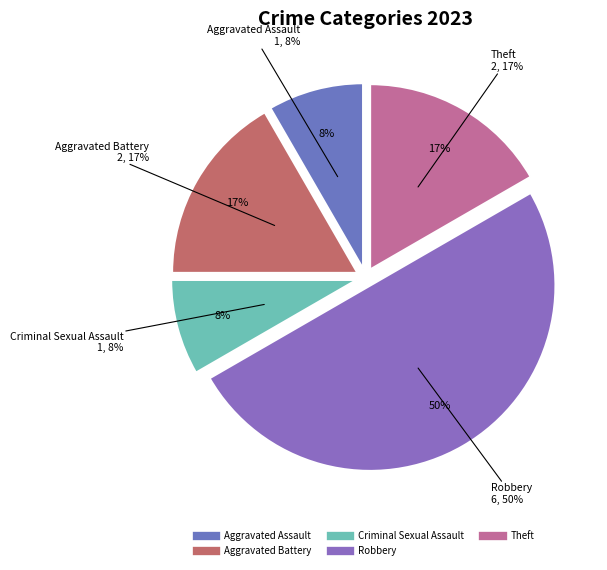

The Aggravated Assault slice represents 8% of the pie. True or false?

True